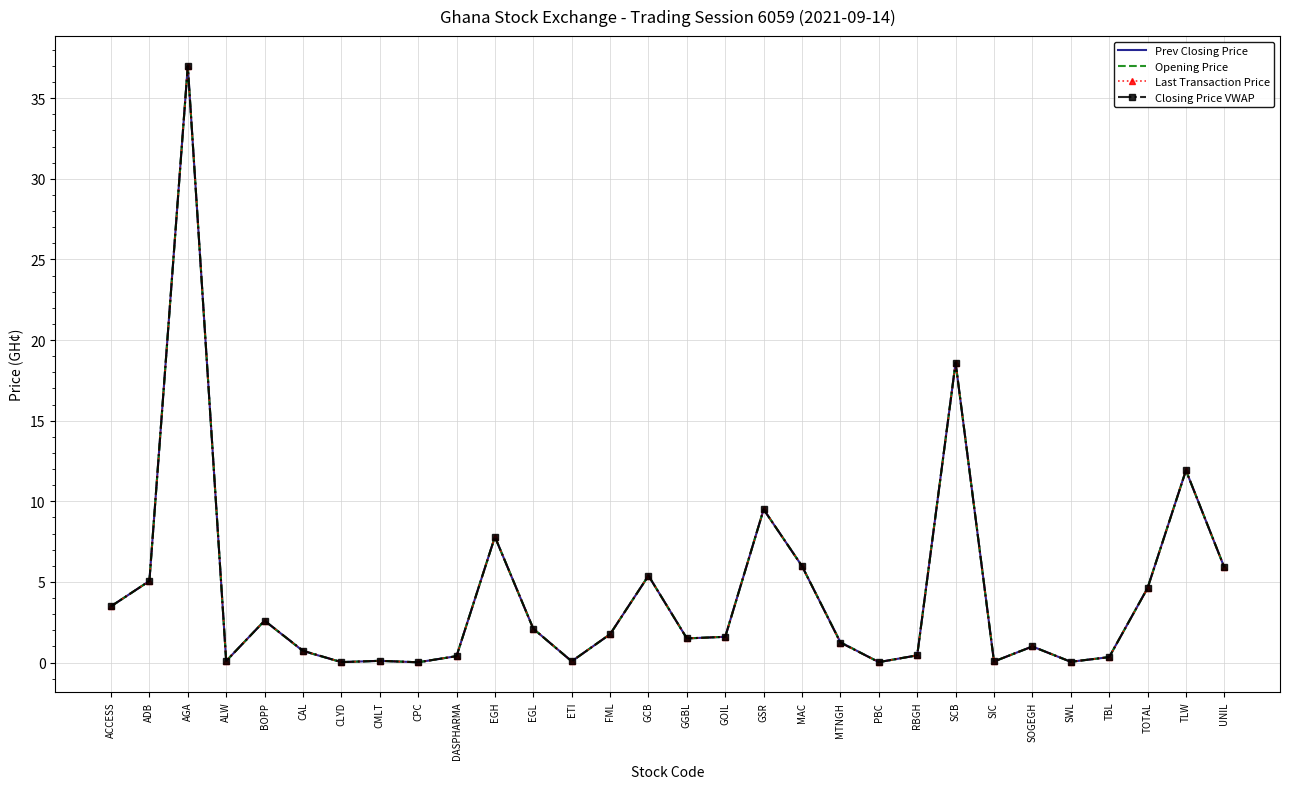

List the labels in order of Closing Price VWAP value, largest first.

AGA, SCB, TLW, GSR, EGH, MAC, UNIL, GCB, ADB, TOTAL, ACCESS, BOPP, EGL, FML, GOIL, GGBL, MTNGH, SOGEGH, CAL, RBGH, DASPHARMA, TBL, CMLT, ALW, ETI, SIC, SWL, CLYD, PBC, CPC